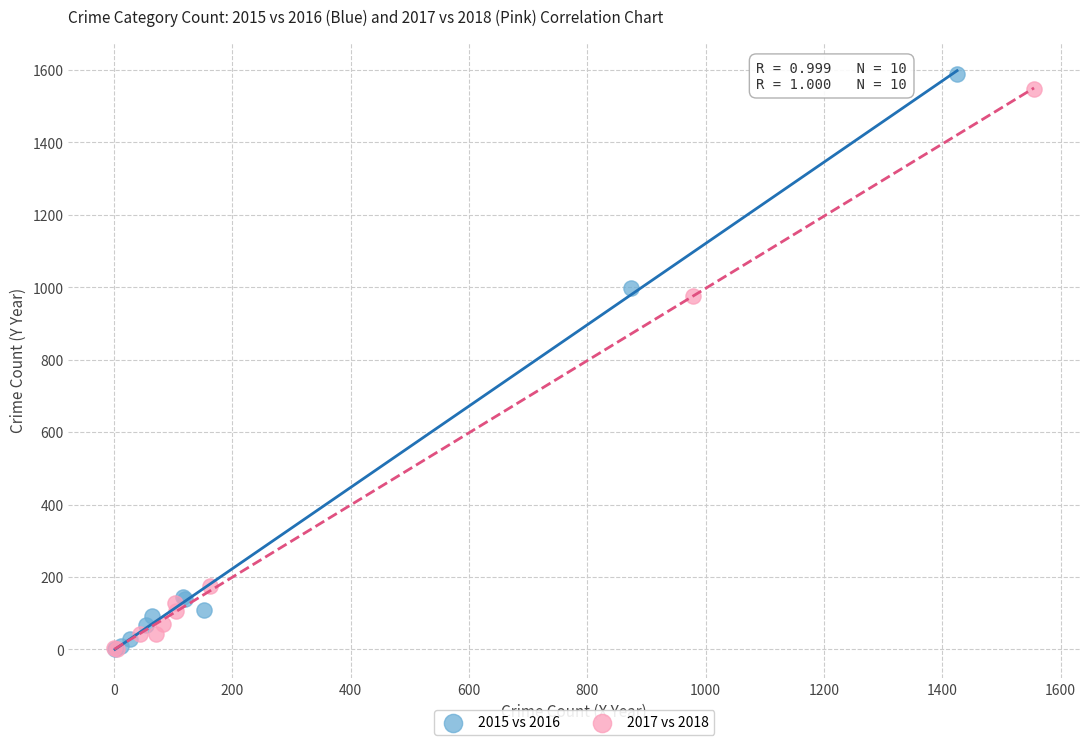

What are all the series names shown in the legend?

2015 vs 2016, 2017 vs 2018